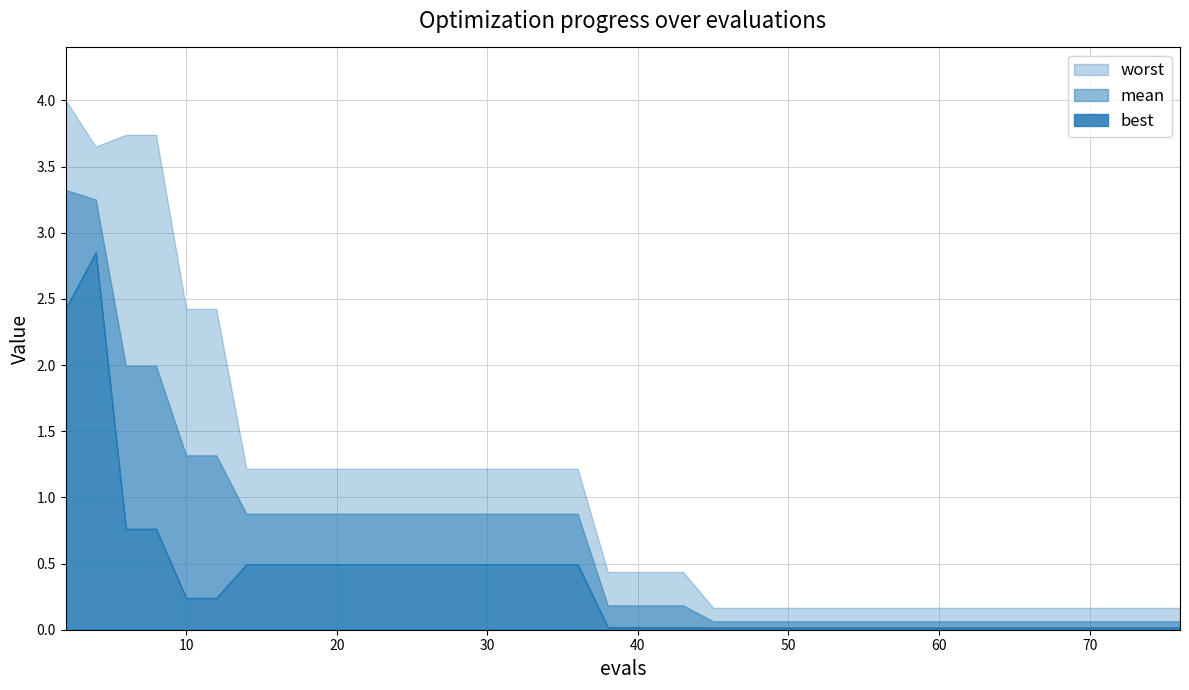

What is the value of the best point at the 17th from the left?

0.5